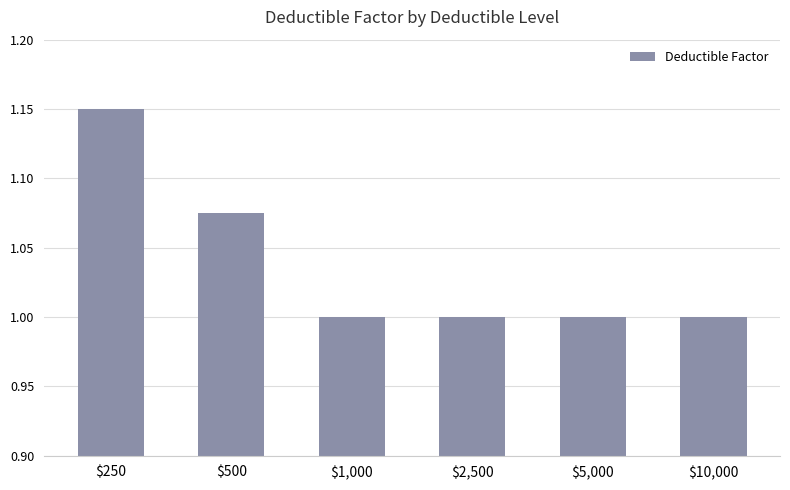

Count the number of categories in the chart.

6